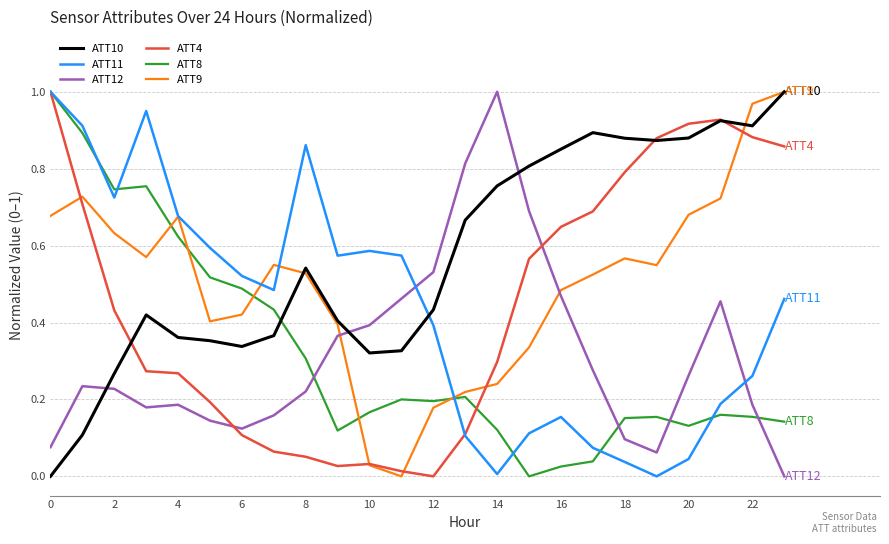

After their last crossing, which series has the higher values: ATT10 or ATT8?

ATT10